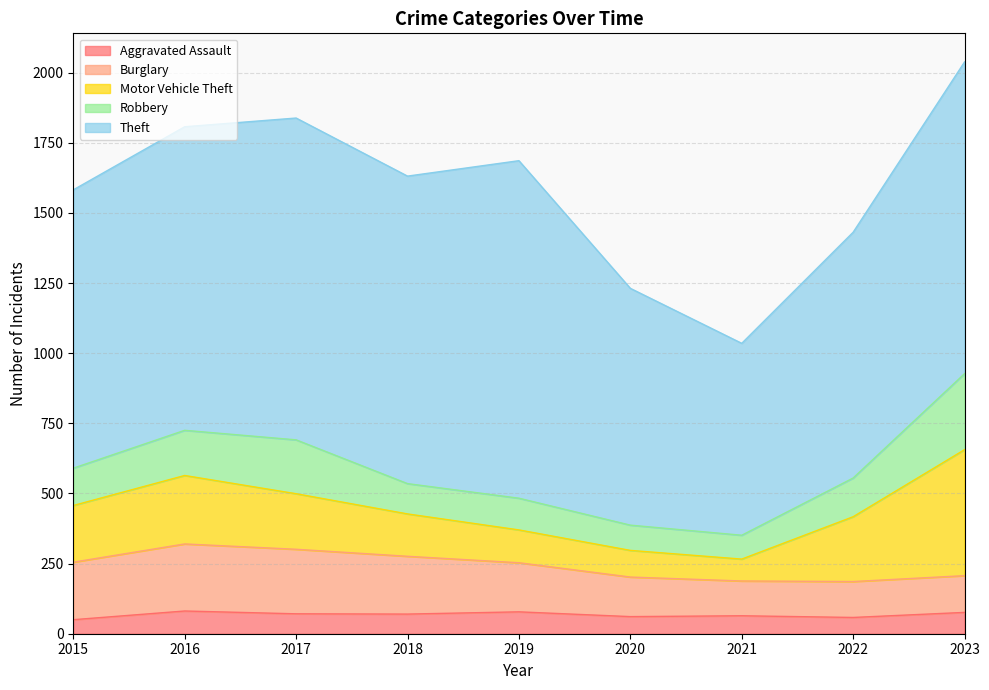

How many values in the Burglary series are below 175?

4